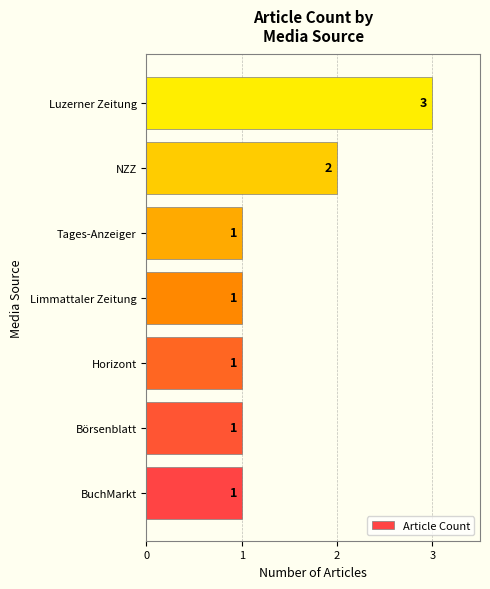

What is the maximum value shown in the chart?

3